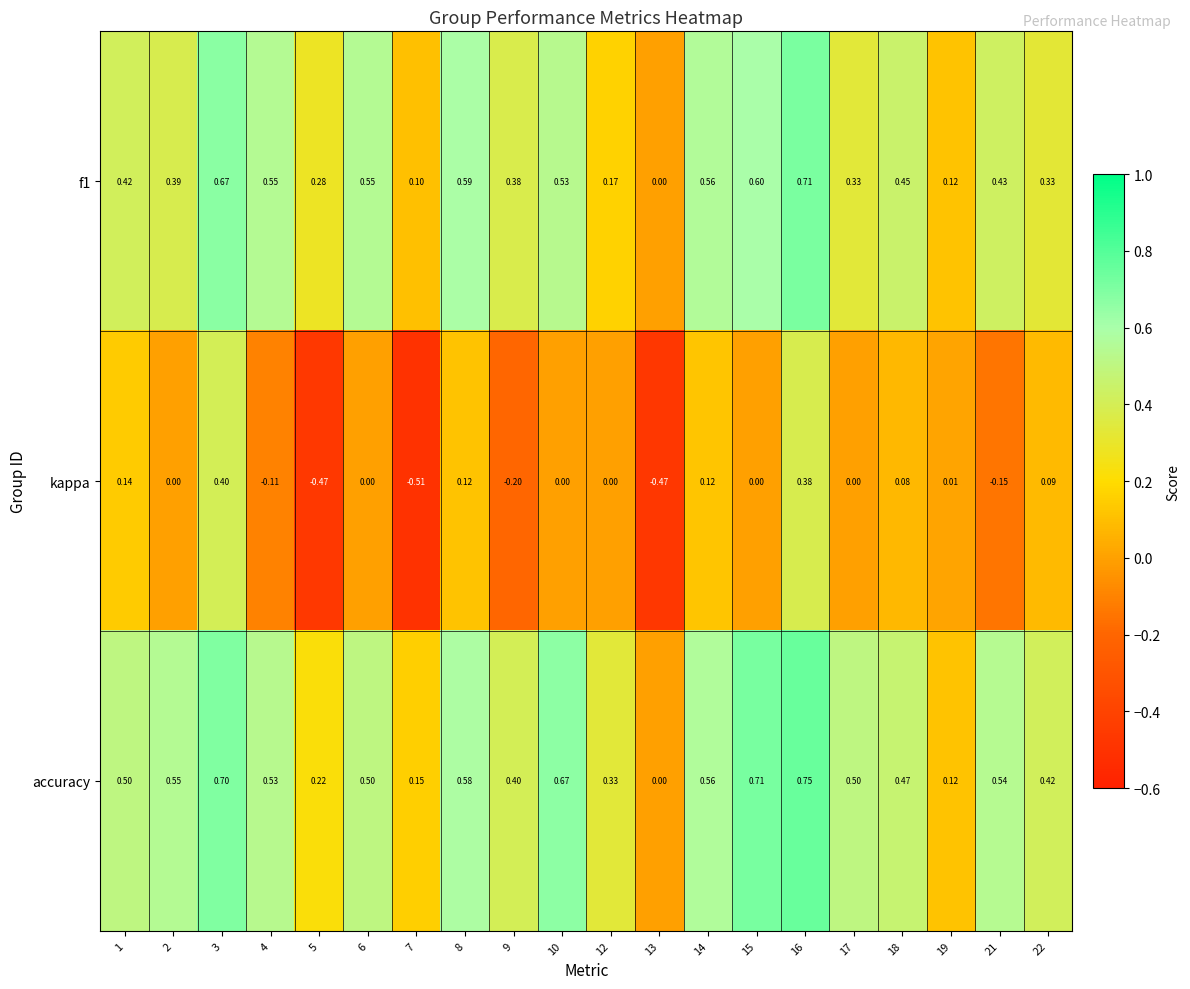

Is the value of accuracy at 1 greater than the value of kappa at 6?

Yes